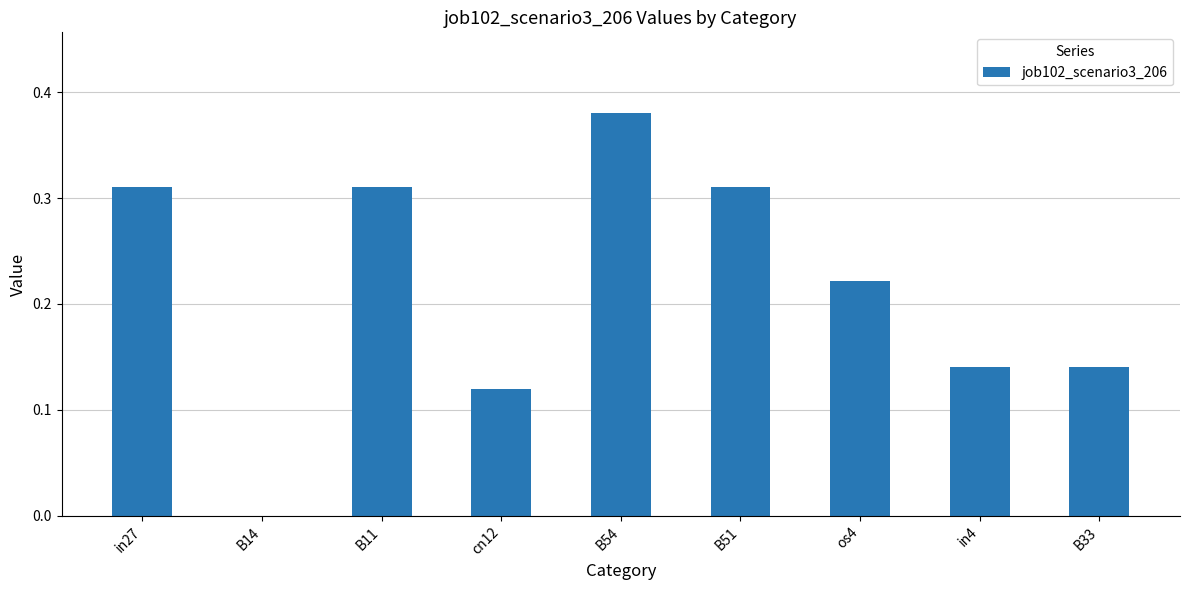

The chart shows a value of 0.0 at cn12. True or false?

False